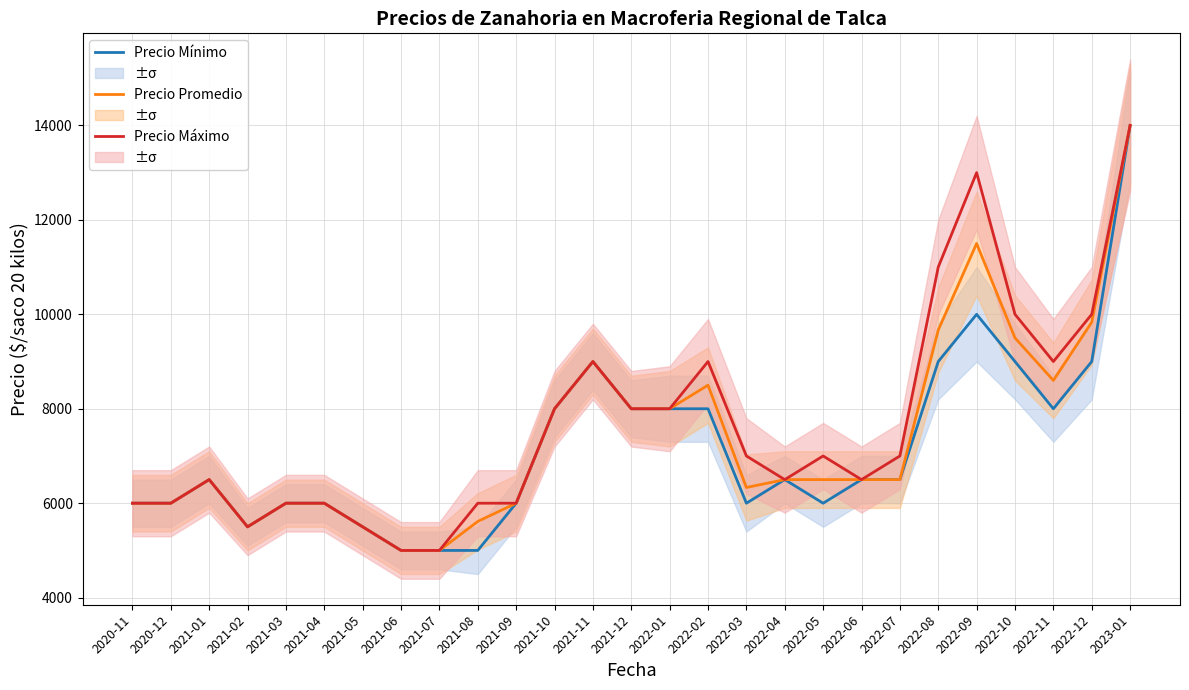

How many interior local valleys does the Precio Máximo series have?

4